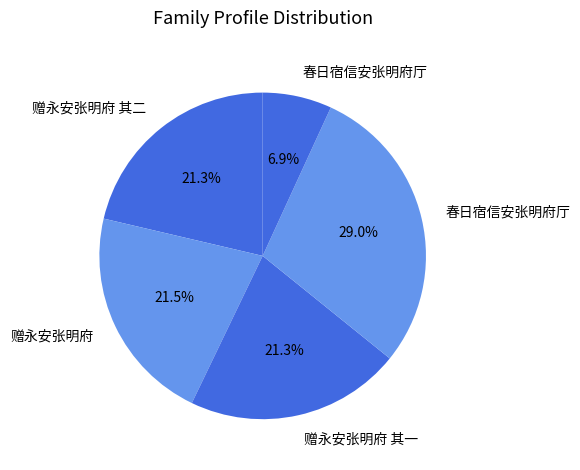

What is the largest slice in the pie chart?

春日宿信安张明府厅